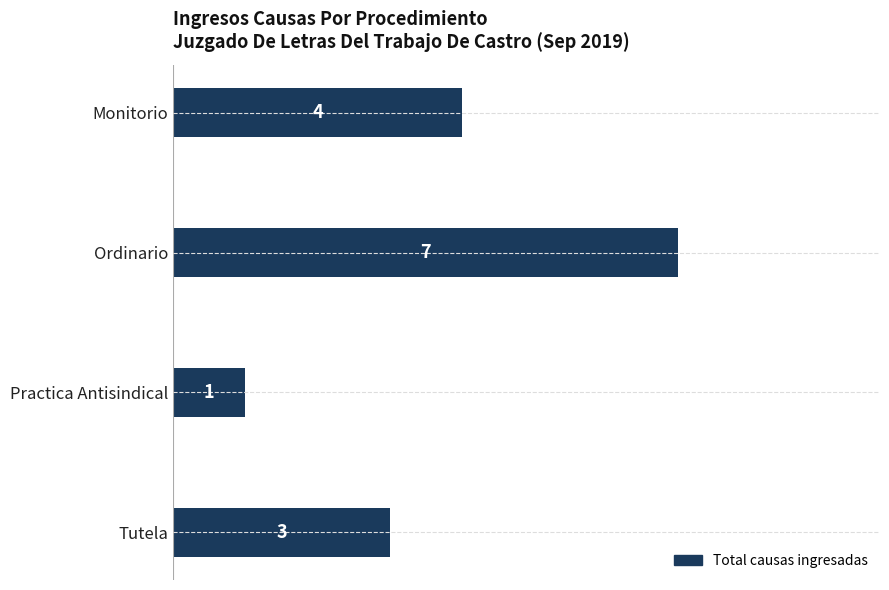

What is the value of the 4th bar from the top?

3